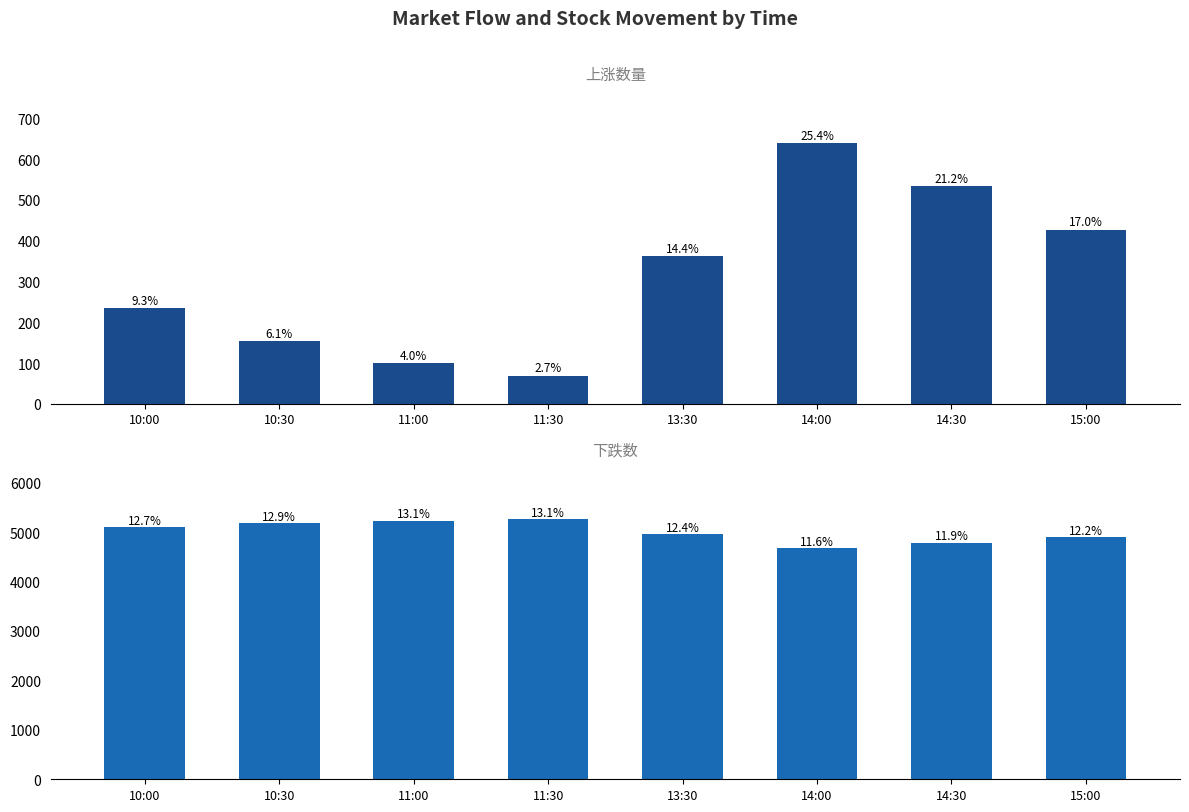

Rank the series by their maximum value, from highest to lowest.

下跌数, 上涨数量